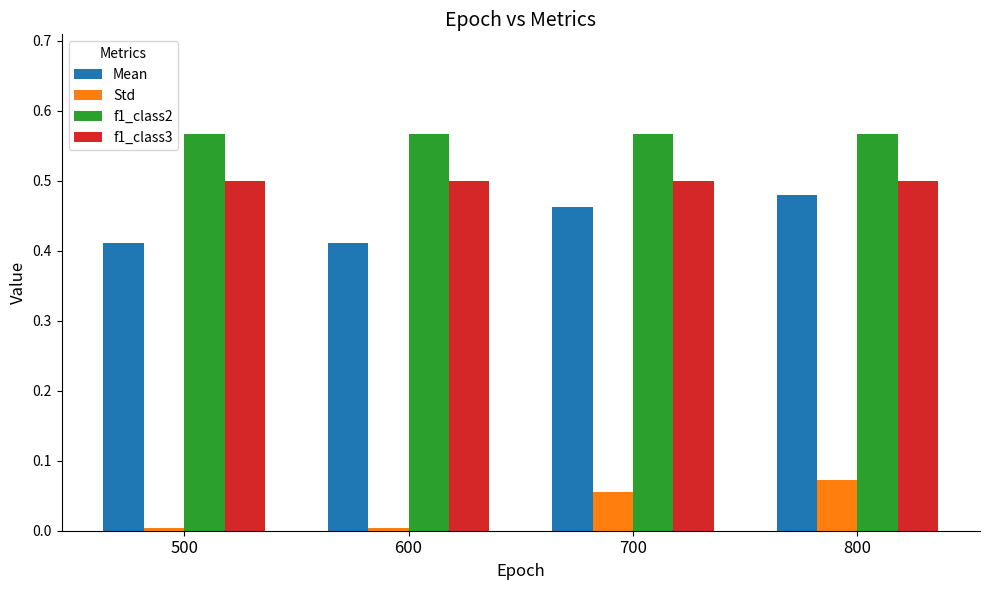

At 800, list the series in order from largest to smallest.

f1_class2, f1_class3, Mean, Std